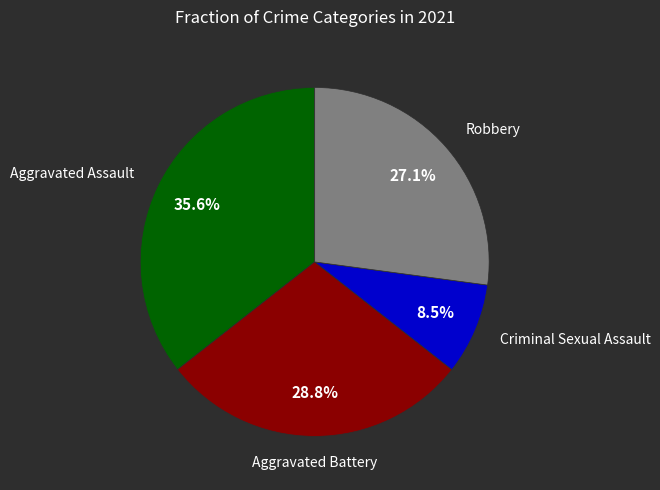

Does any single category account for the majority?

No